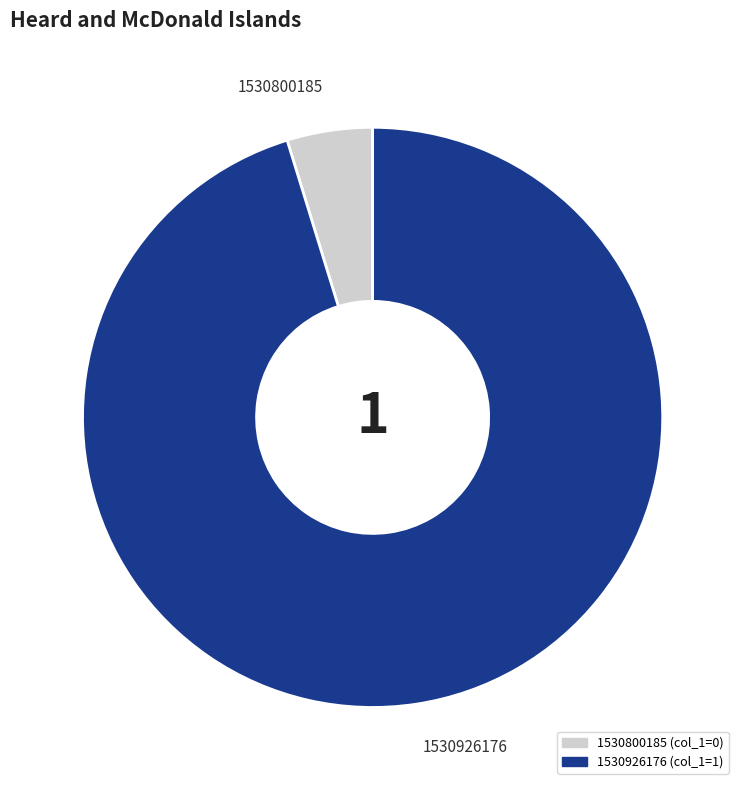

Which has a higher value, 1530800185 or 1530926176?

1530926176